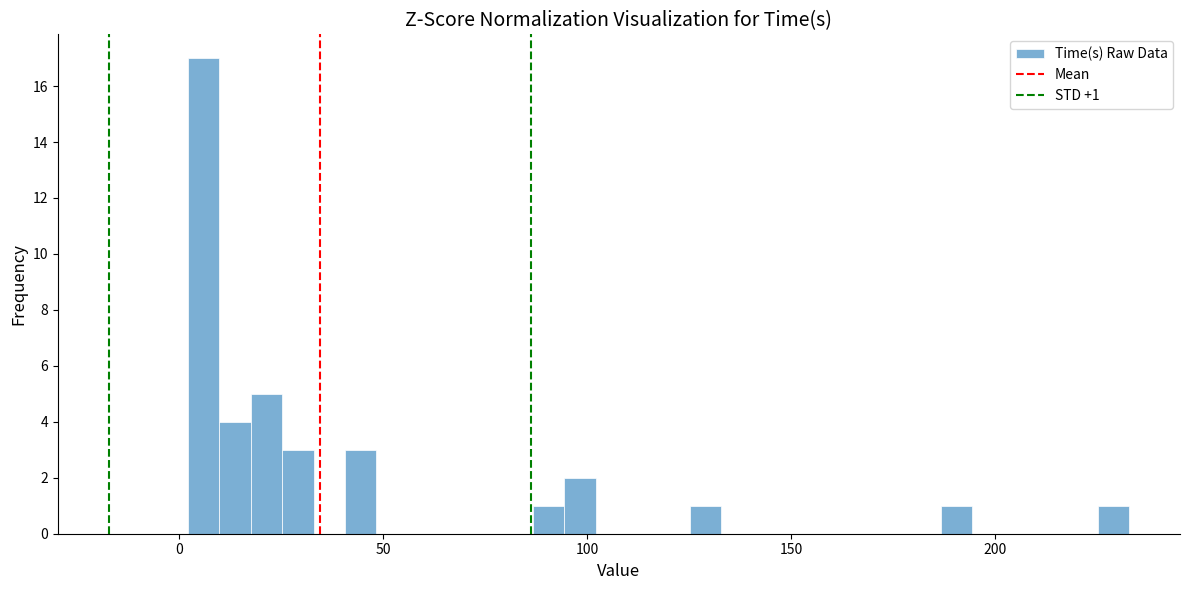

Read against the x-axis, roughly where is the centre of the tallest bar?

5